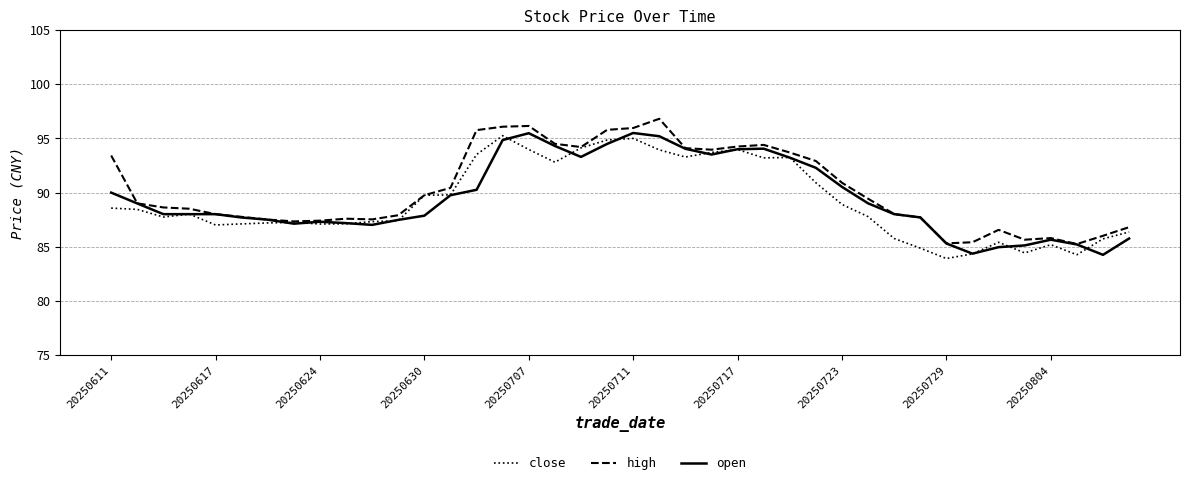

What is the minimum value for close?

83.9